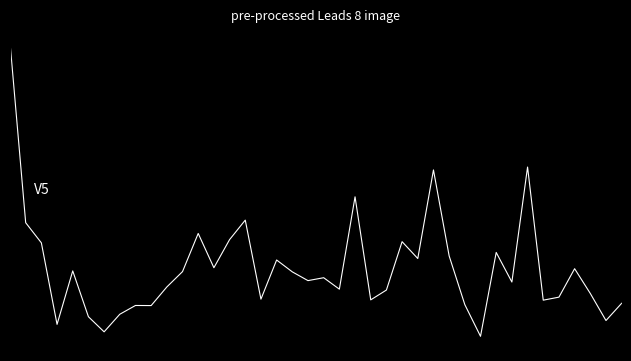

Is this an area chart (filled region under the line)?

No